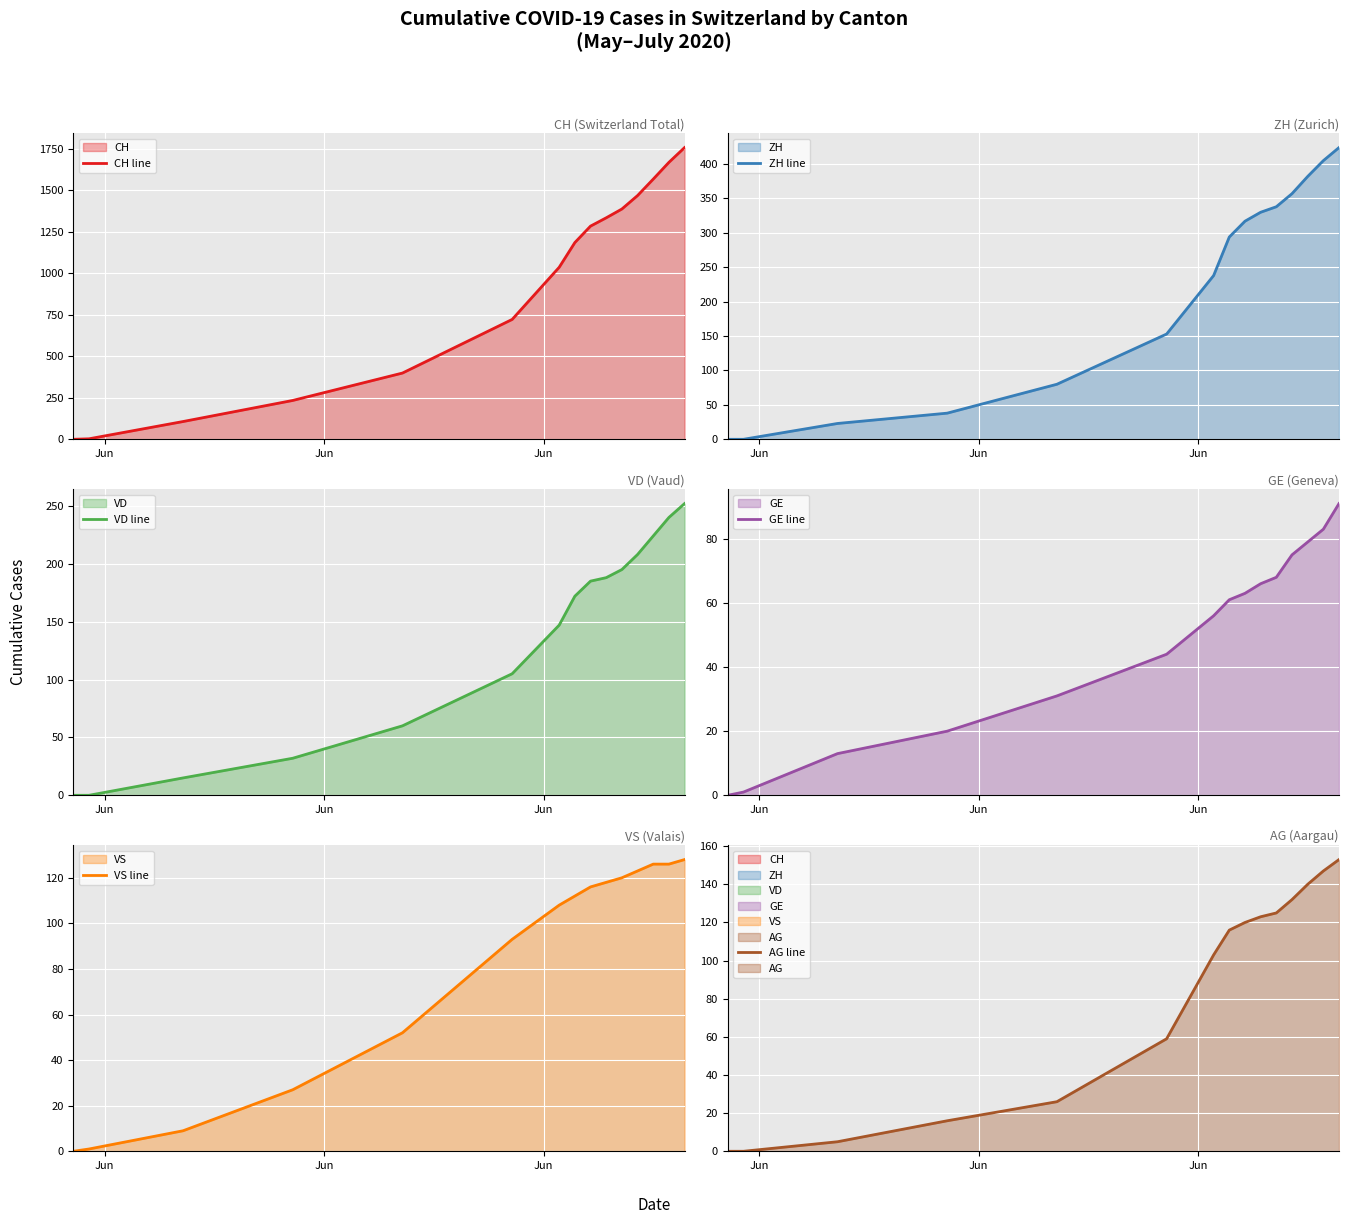

What is the average value of the CH line series?

943